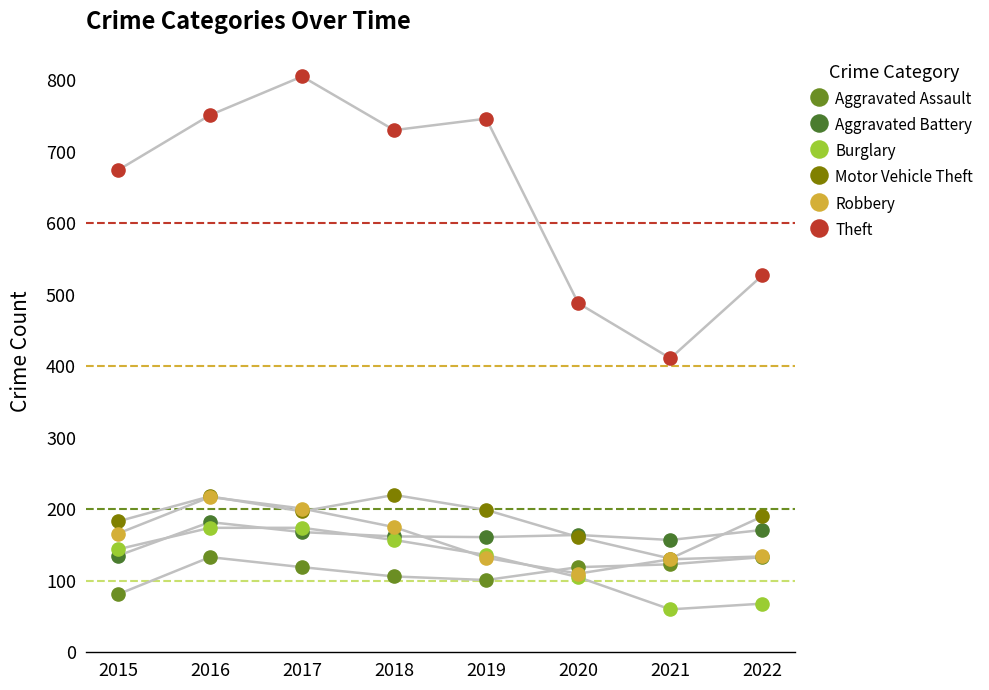

Across all series, what Y value is closest to 432?

411